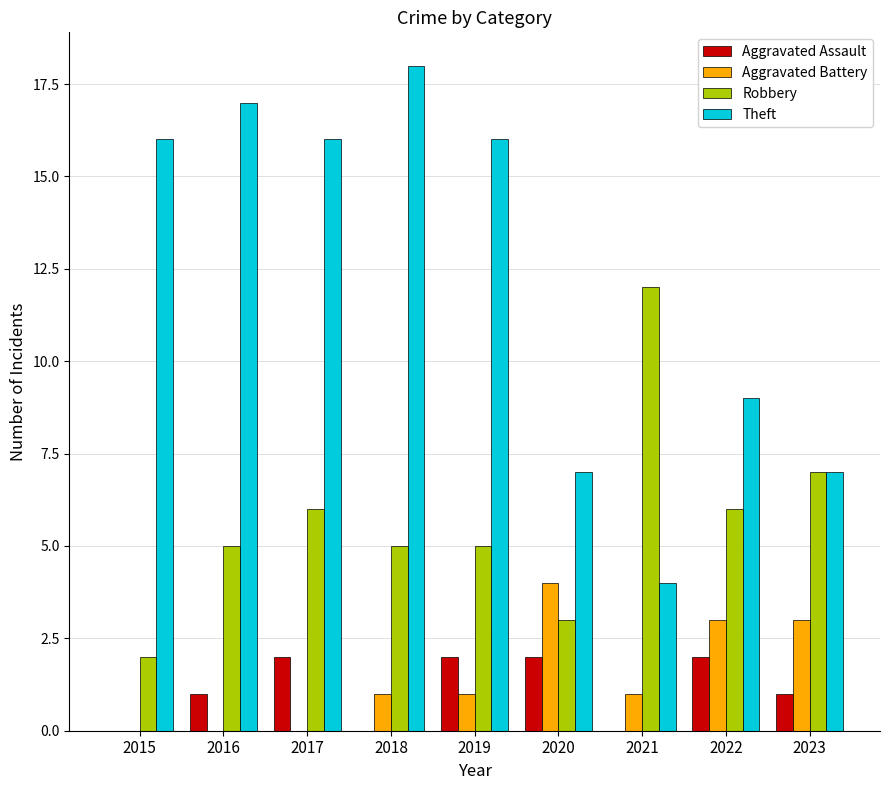

Which series has the largest total across all categories?

Theft